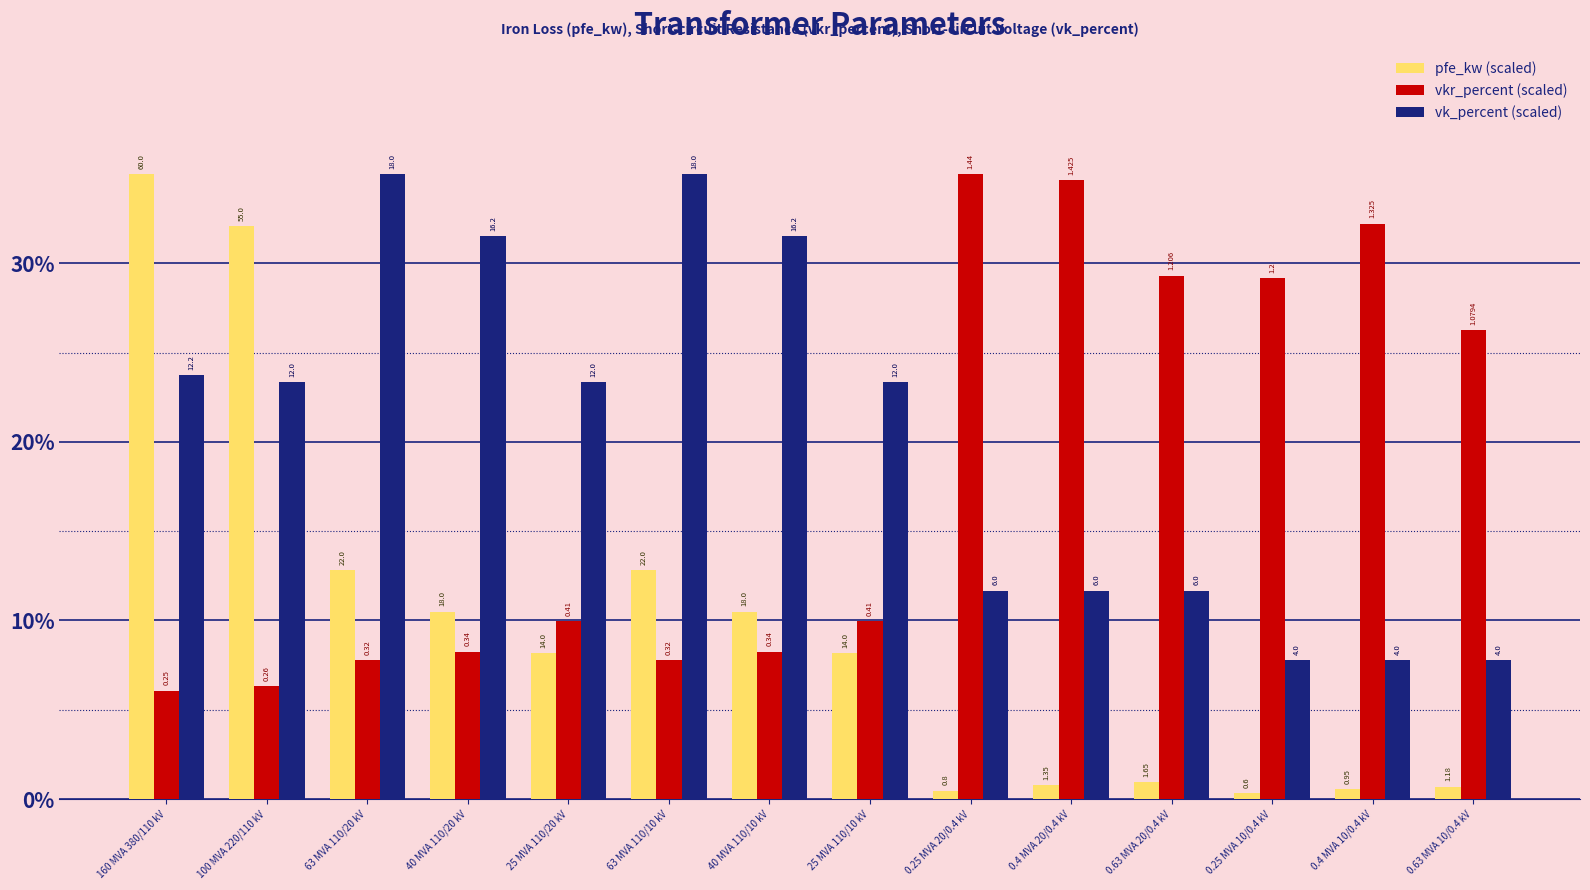

What are all the series names shown in the legend?

pfe_kw (scaled), vkr_percent (scaled), vk_percent (scaled)